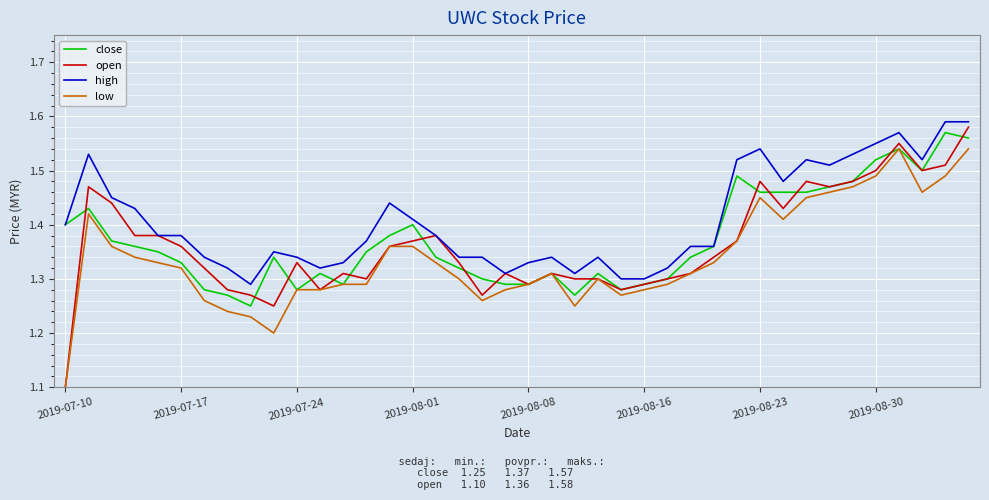

How many lines are shown in the chart?

4